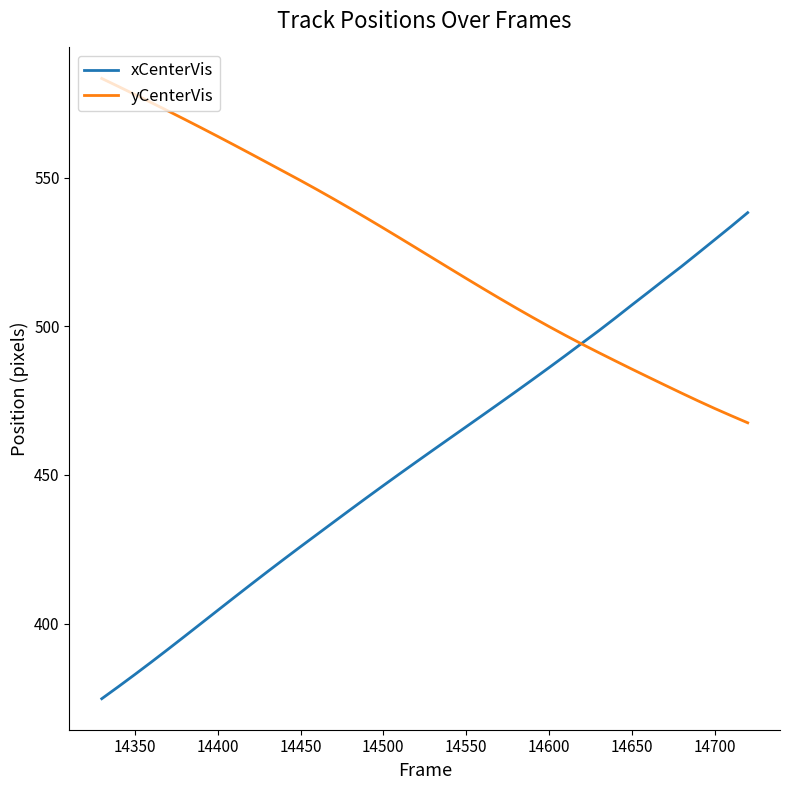

What is the sum of all xCenterVis values?

18240.3